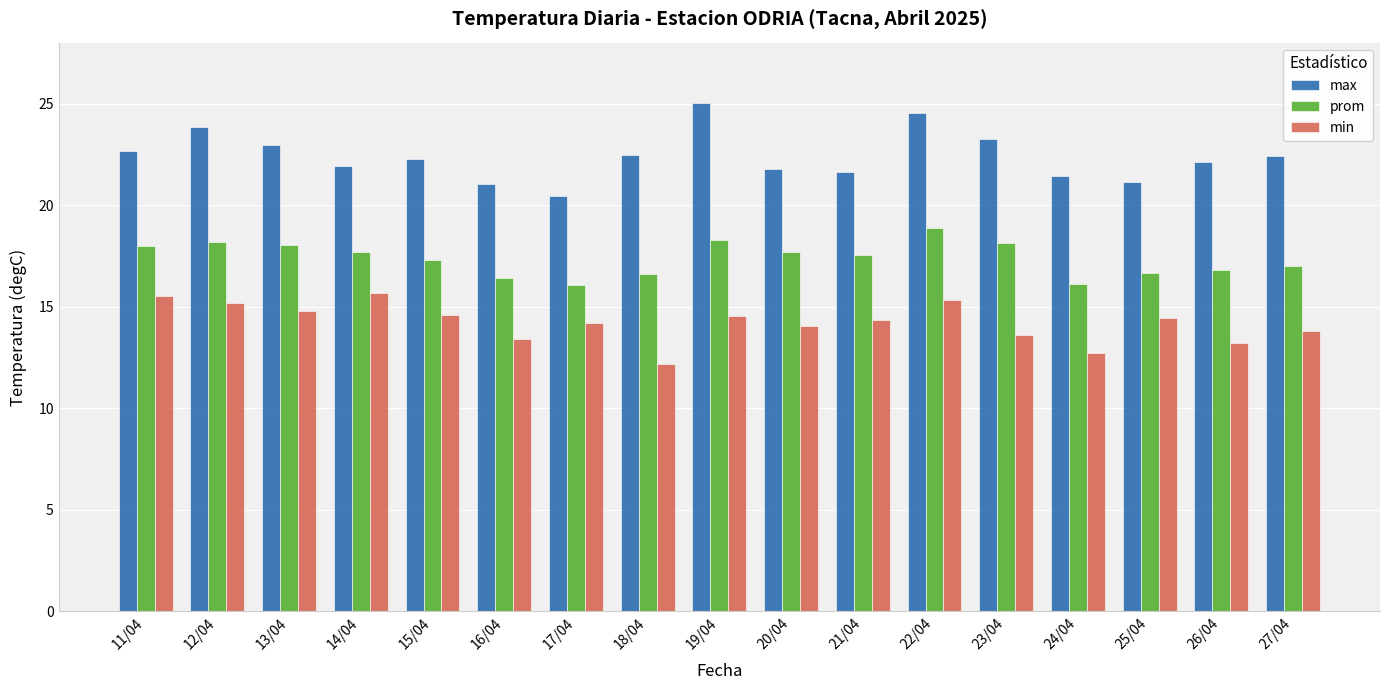

What is the highest value of the max series?

25.0